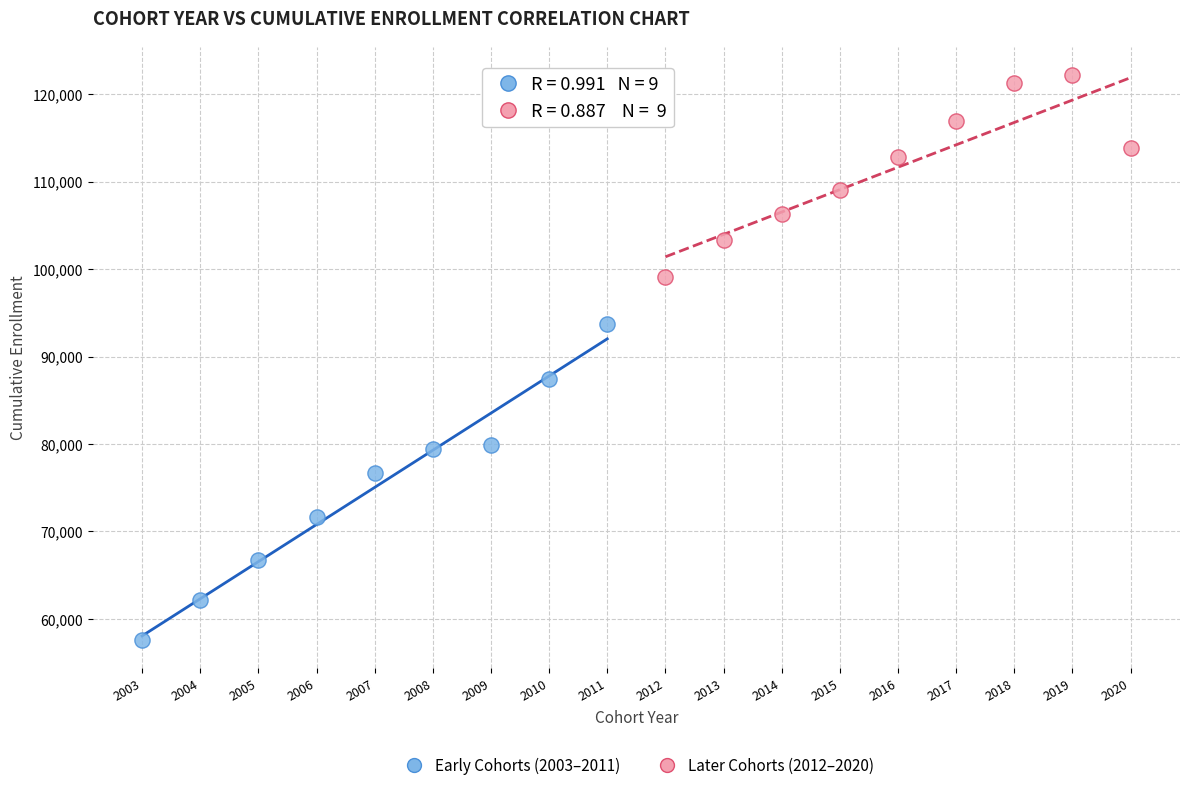

Which series contains the highest Y value?

Later Cohorts (2012–2020)